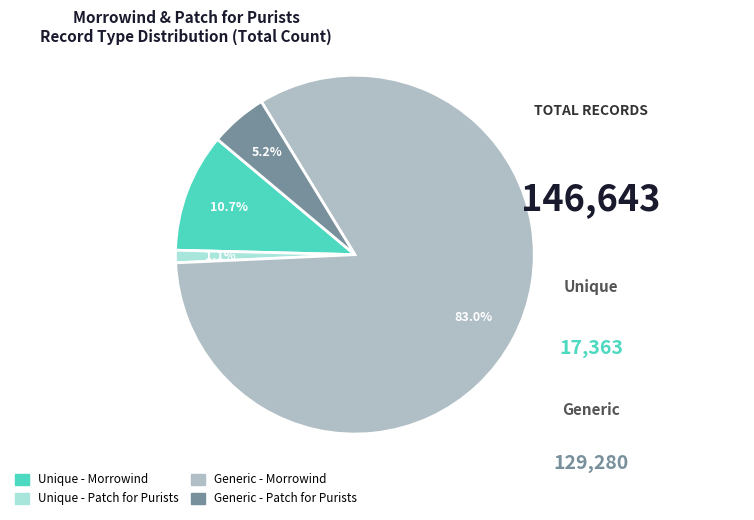

True or false: Generic - Morrowind accounts for 69% of the total.

False